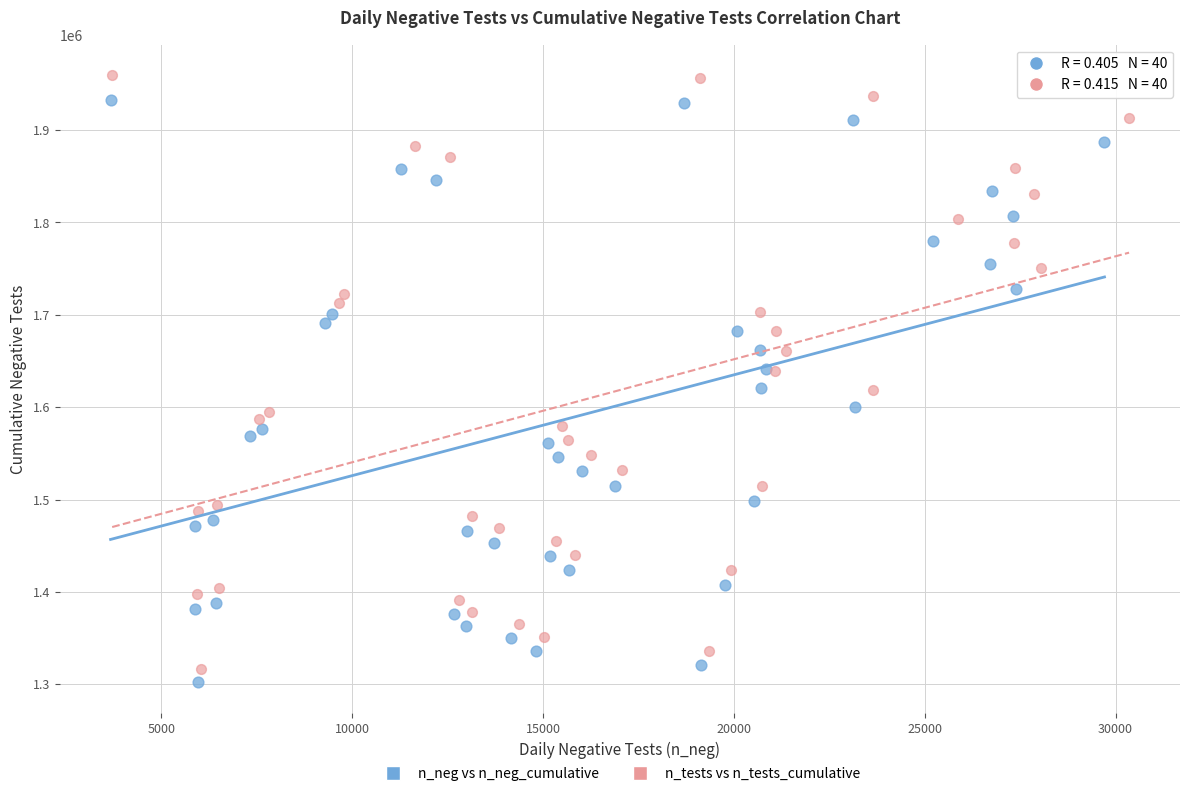

Which series has the largest Y range (max minus min)?

n_tests vs n_tests_cumulative